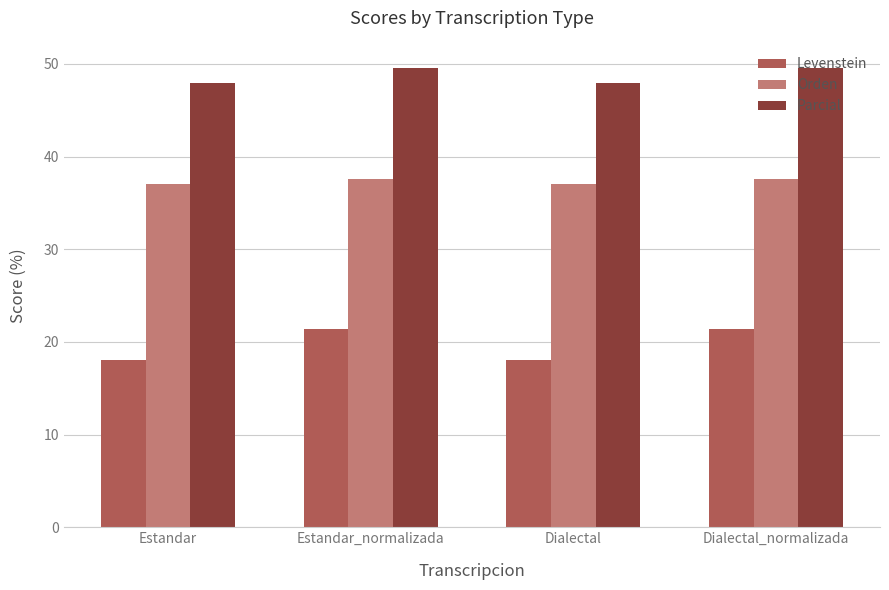

The Levenstein series shows 3.7 at Dialectal. True or false?

False